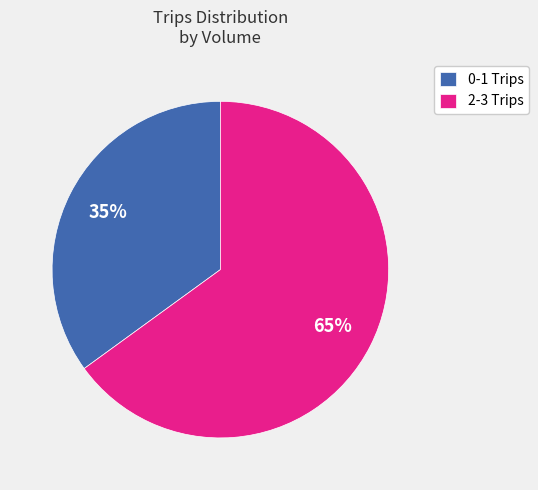

To the nearest percent, what is the difference between the largest and smallest slice percentages?

30%